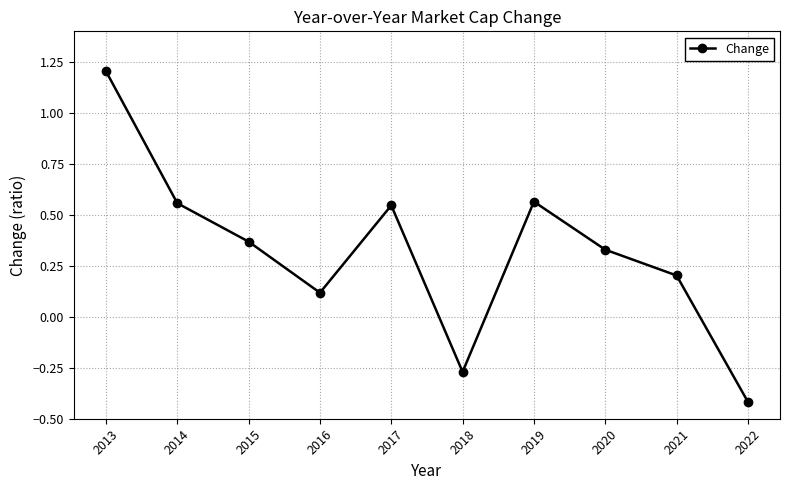

What is the value of the 4th point from the left?

0.1